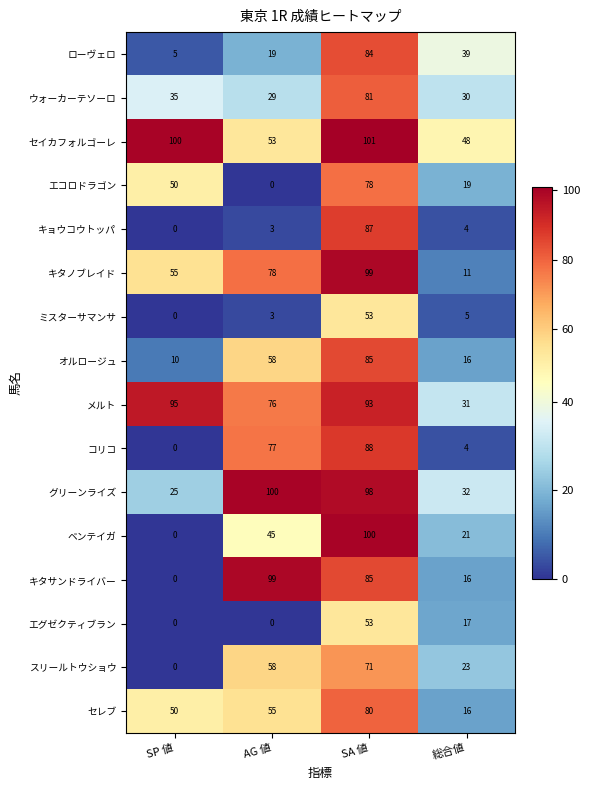

What is the difference between the maximum and second lowest values in the エコロドラゴン series?

59